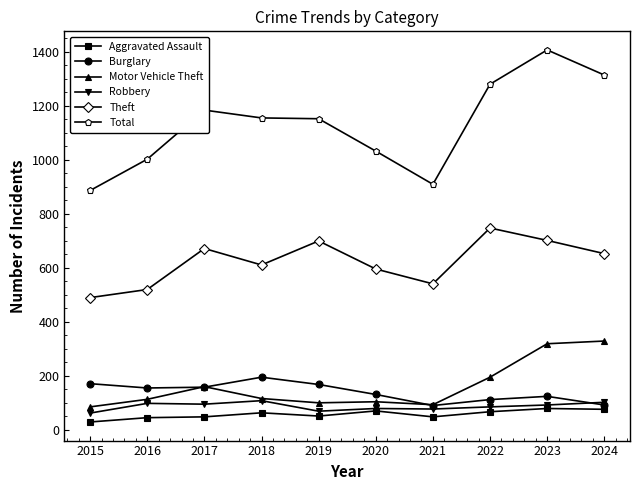

What is the approximate value of Aggravated Assault at 2020, to the nearest 5?

70